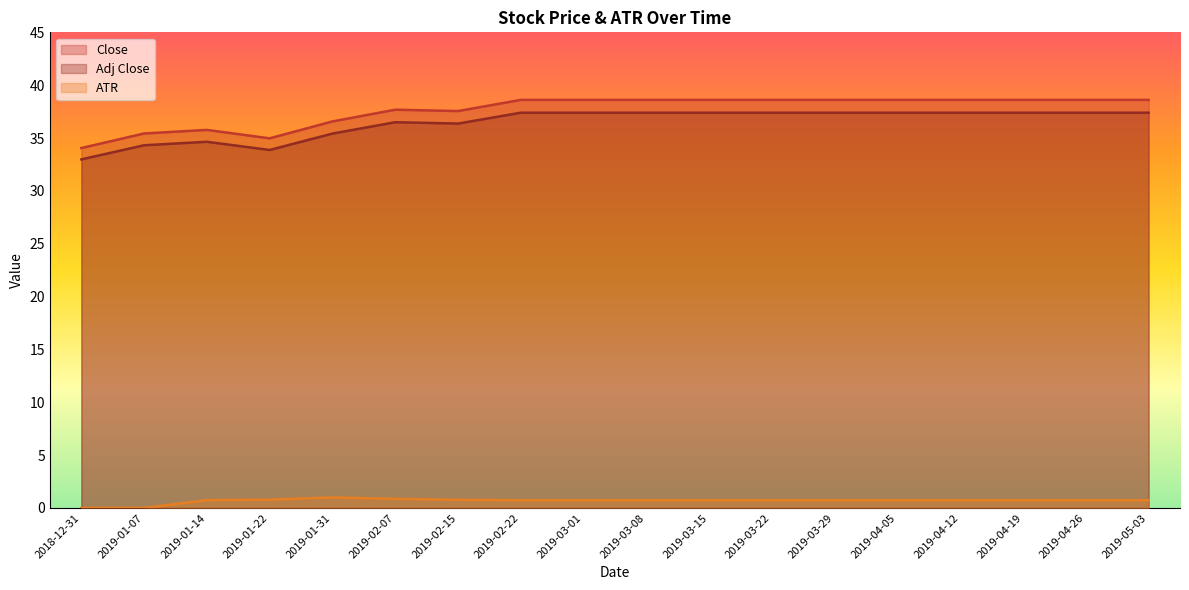

List the series in order of their peak value, lowest first.

ATR, Adj Close, Close